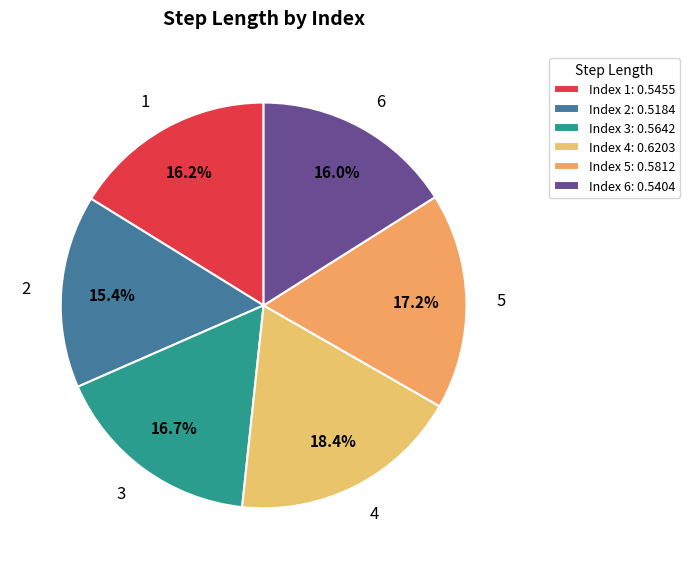

What is the largest slice in the pie chart?

4